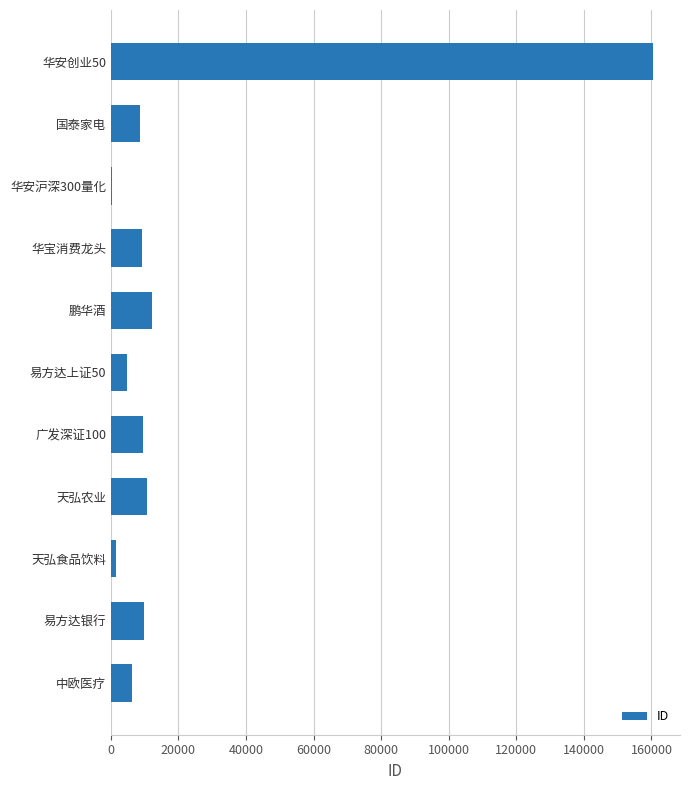

What is the sum of all values?

233532